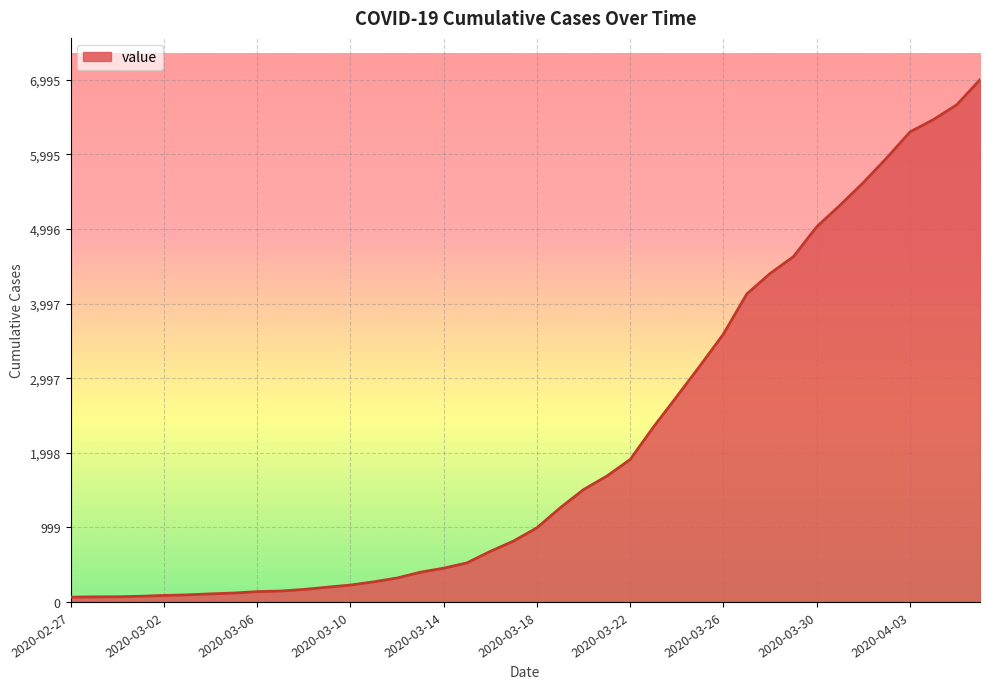

What is the maximum value shown in the chart?

6995